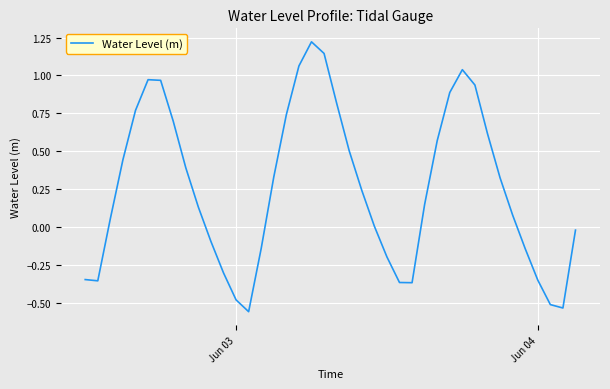

What is the sum of all values?

10.3